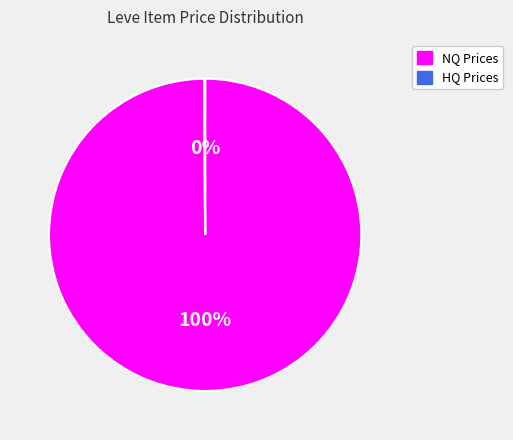

To the nearest percent, what is the difference between the largest and smallest slice percentages?

100%